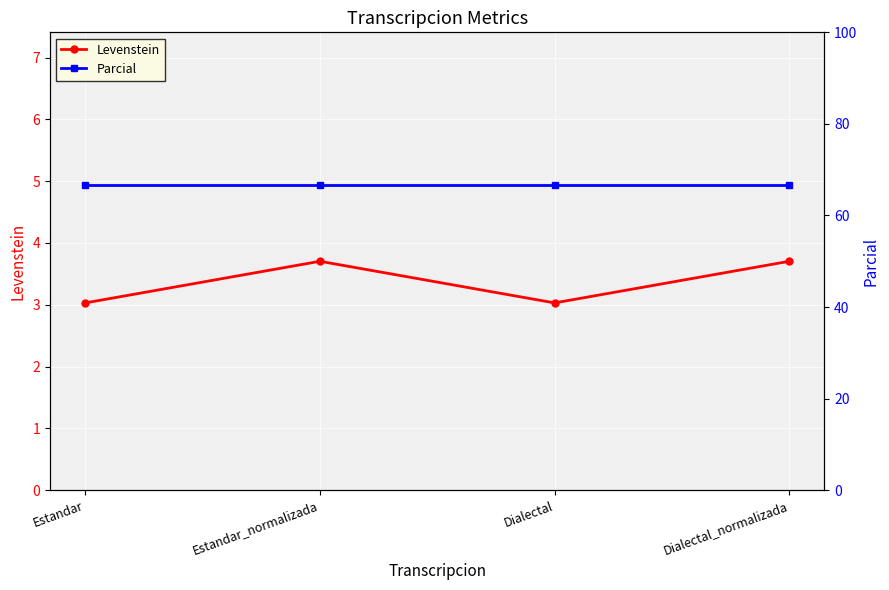

True or false: Levenstein and Parcial intersect in this chart.

False